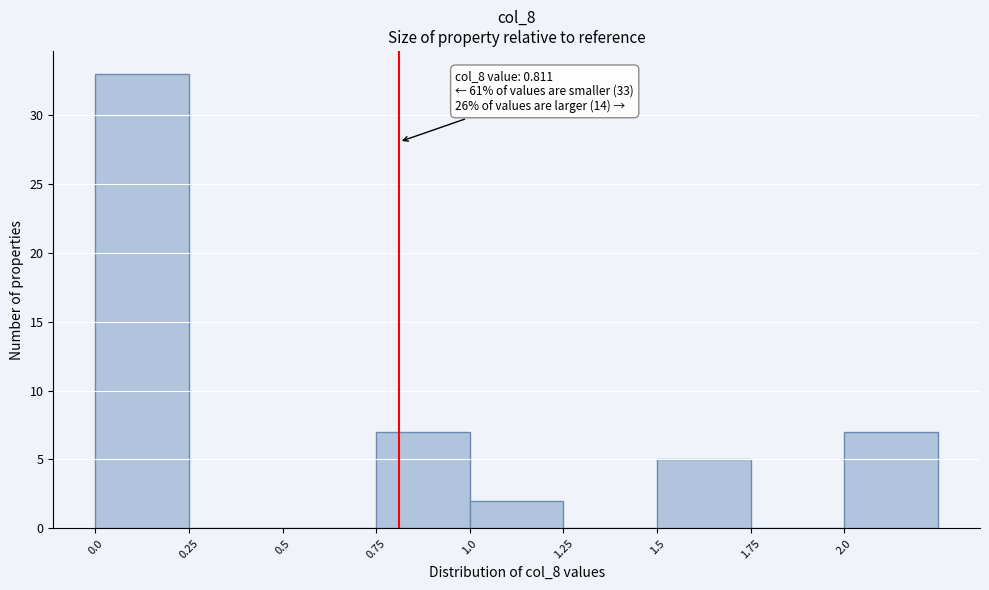

Over which range of the x-axis is the bar tallest?

0.00 to 0.25